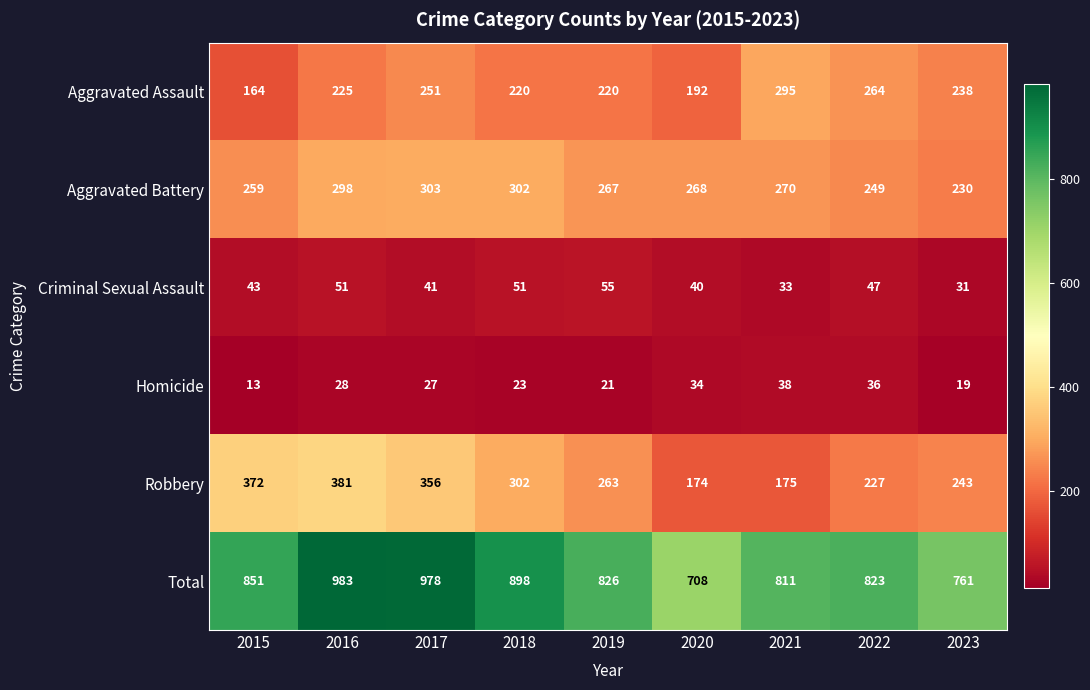

Rank the series by their maximum value, from highest to lowest.

Total, Robbery, Aggravated Battery, Aggravated Assault, Criminal Sexual Assault, Homicide